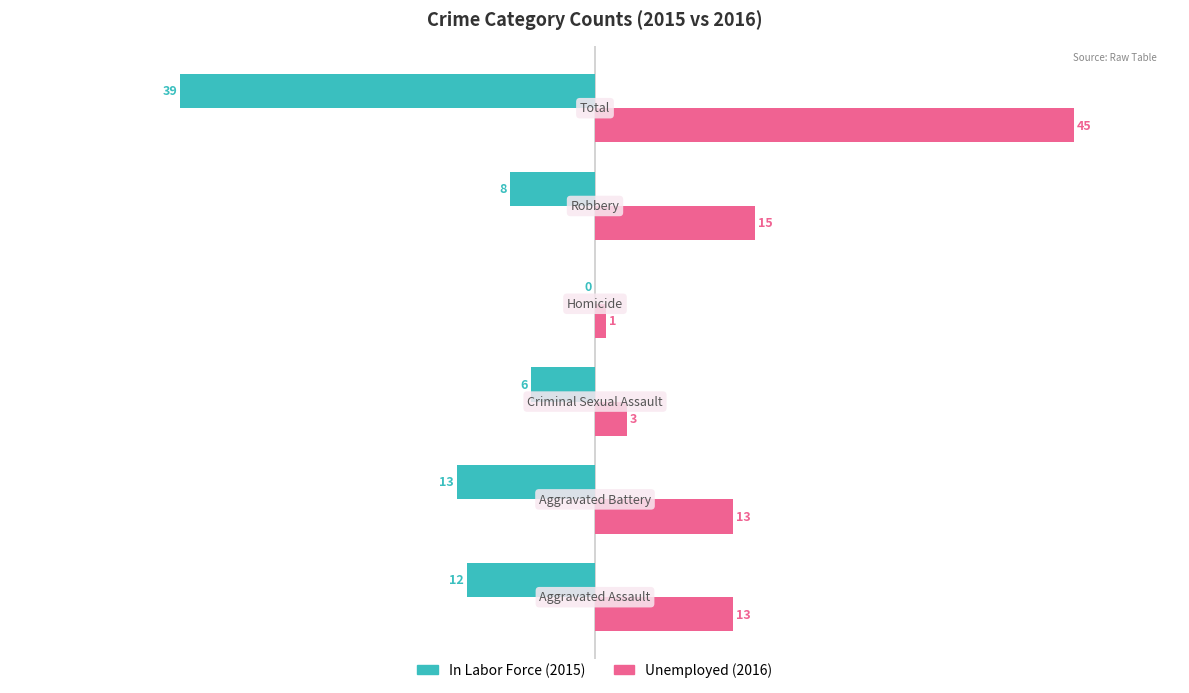

What is the maximum value shown in the chart?

45